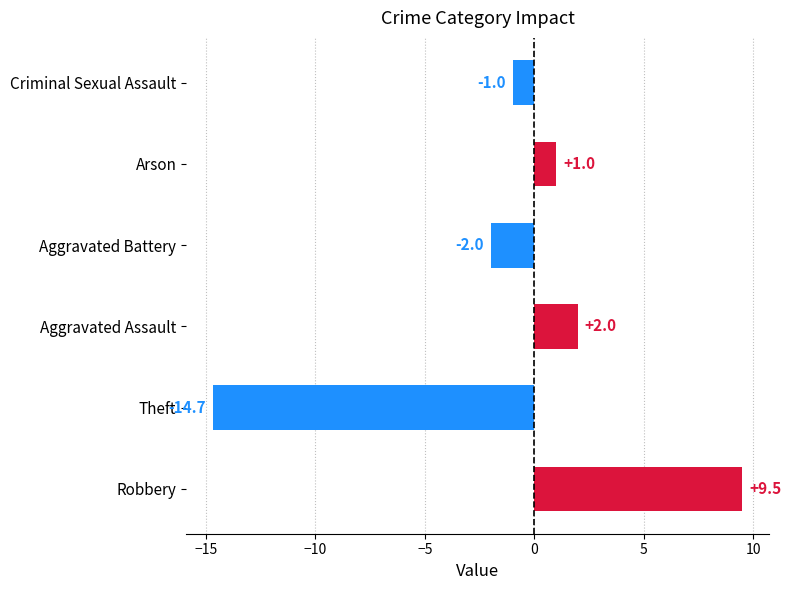

What is the difference between the values at Criminal Sexual Assault and Aggravated Assault?

3.0